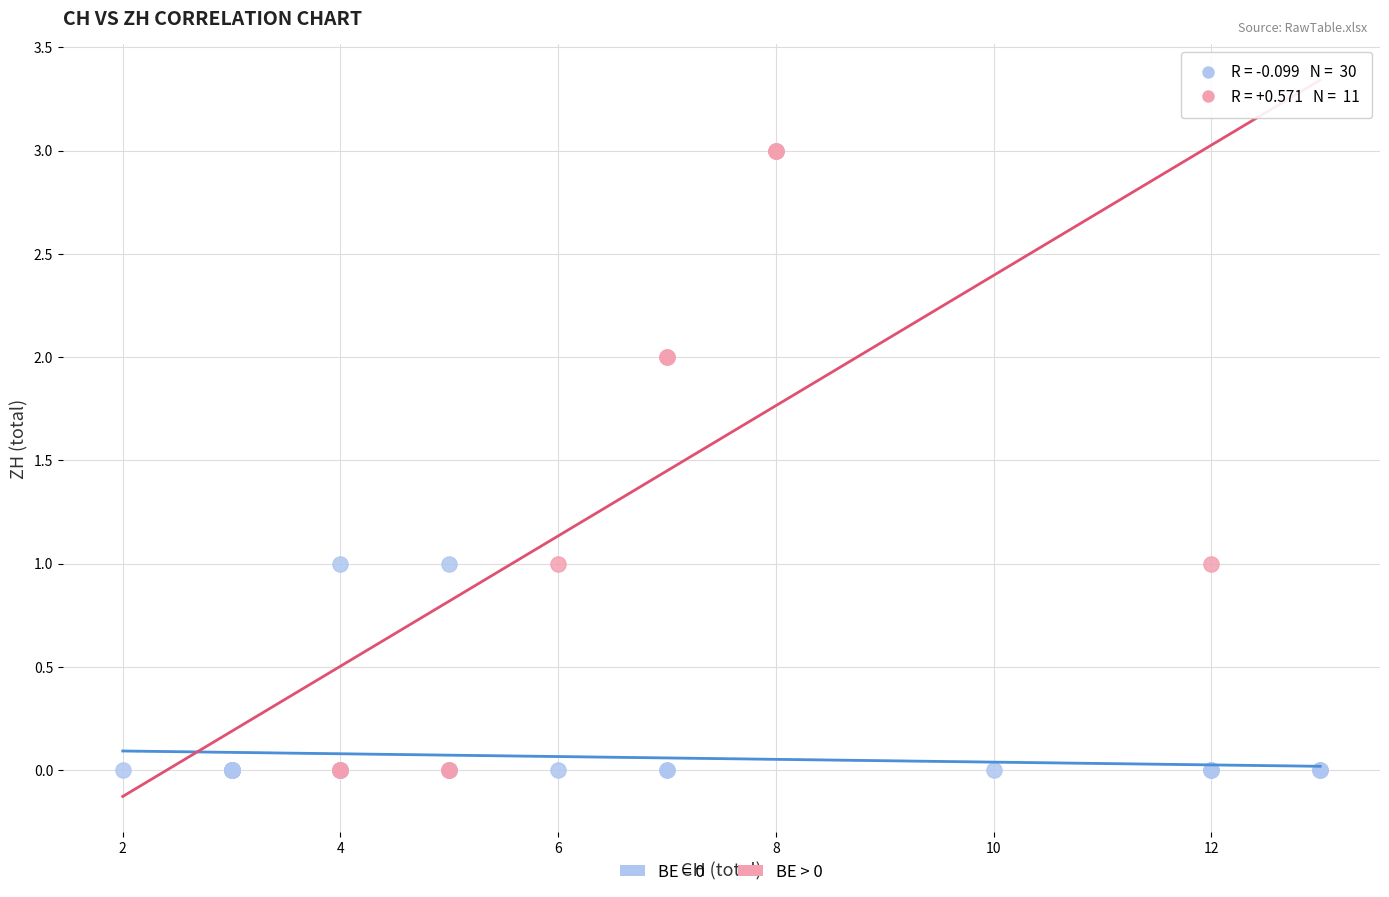

Which series reaches the maximum Y coordinate?

BE > 0